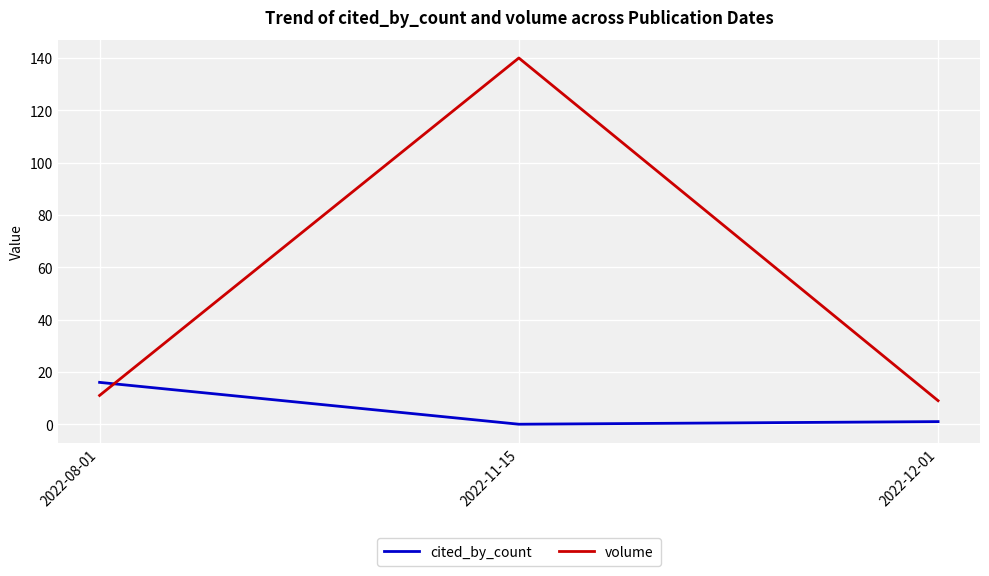

What is the difference between the maximum and minimum values in the cited_by_count series?

16